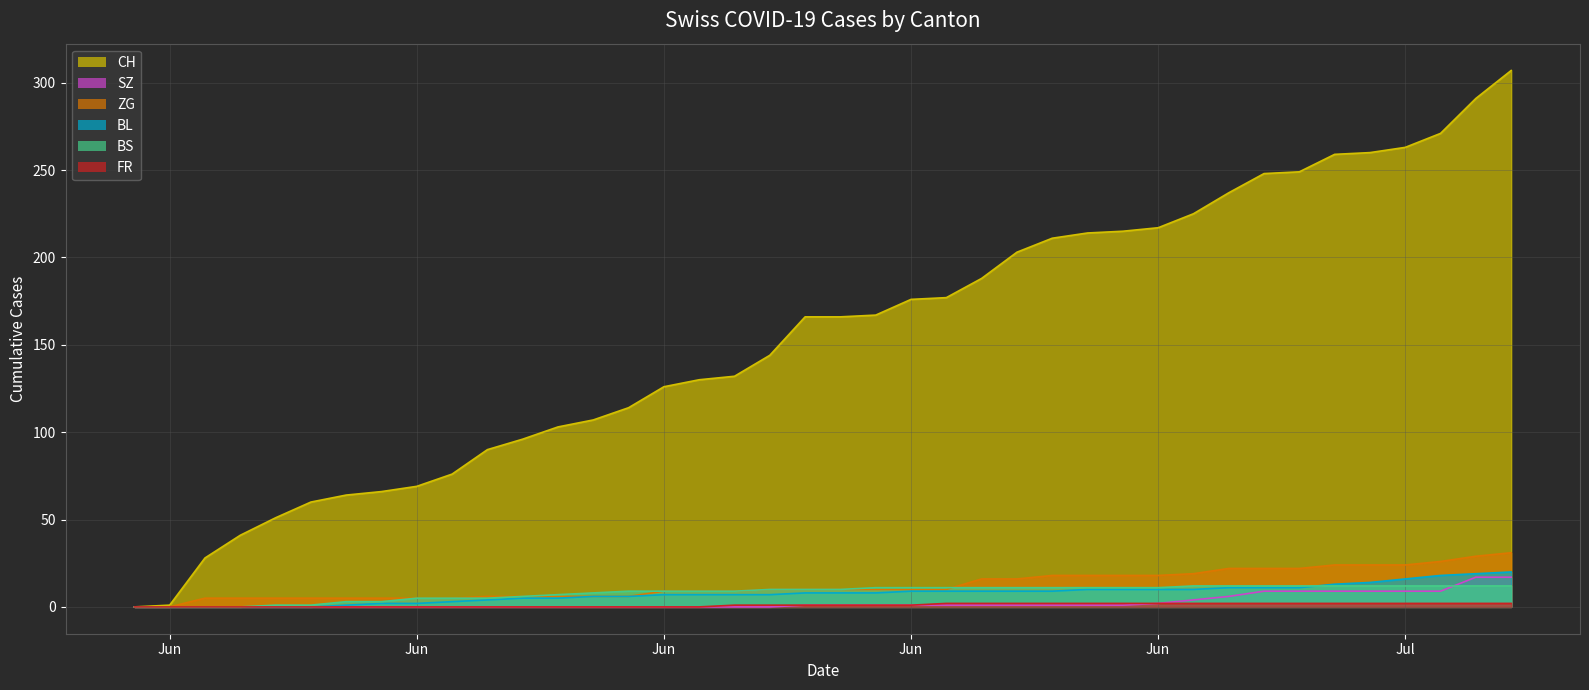

Where is SZ nearest to the value 8?

2020-07-02